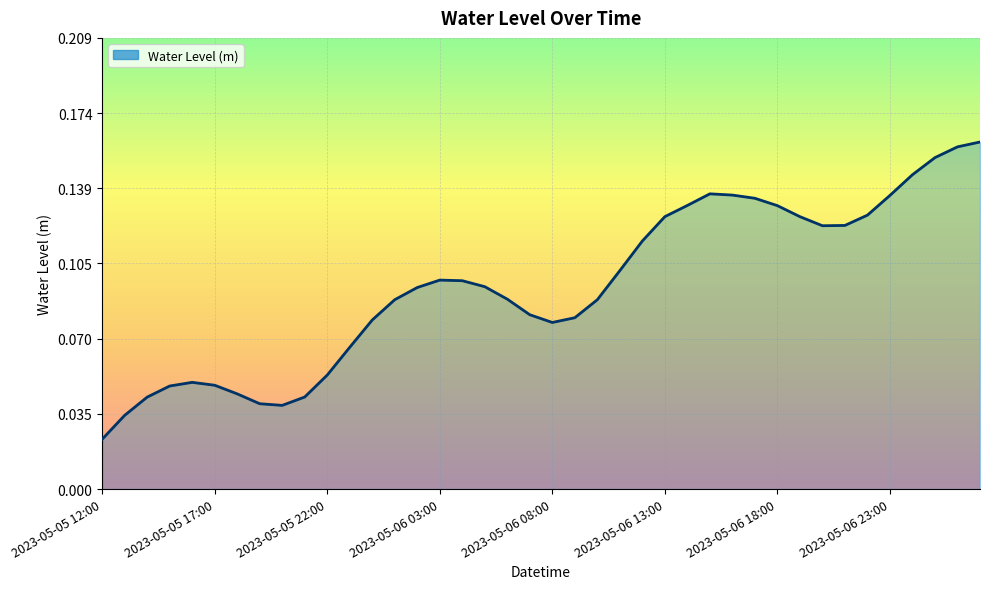

How many lines are shown in the chart?

1